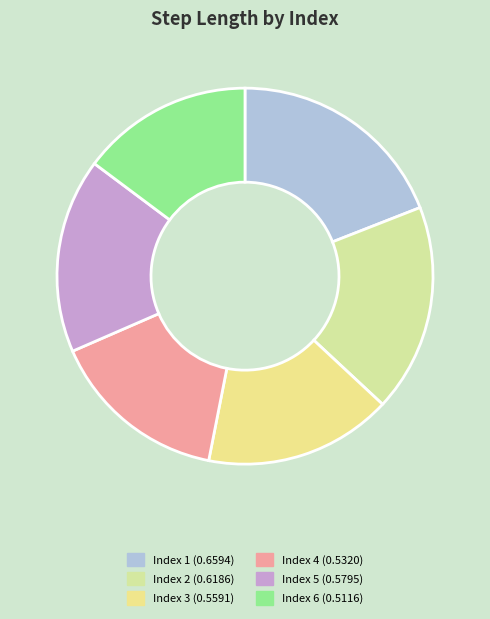

How many slices are in this pie chart?

6